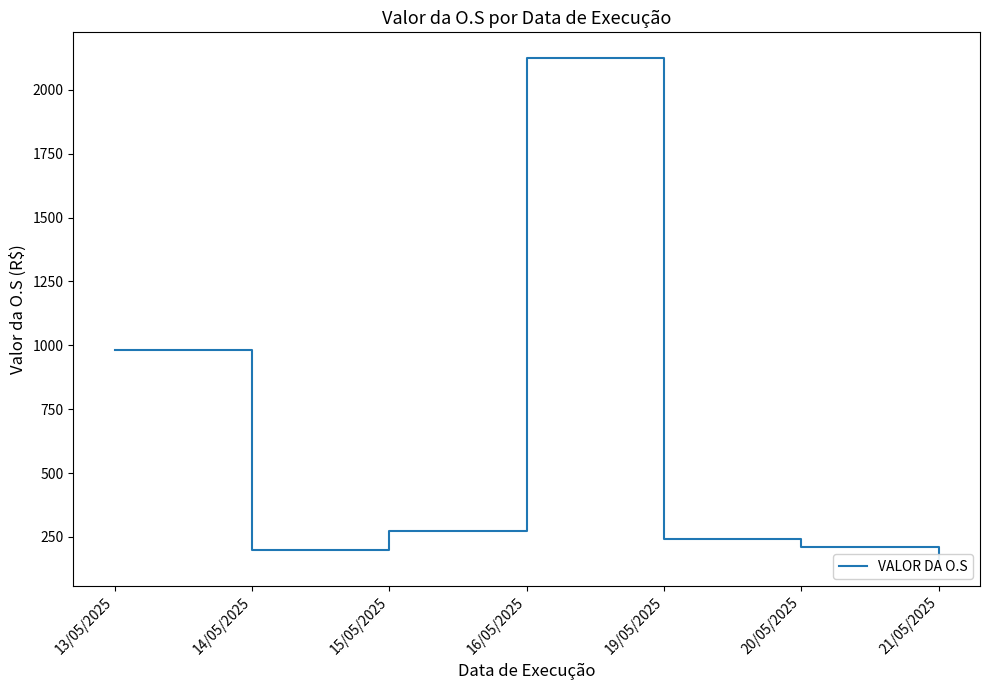

What is the minimum value shown in the chart?

155.6